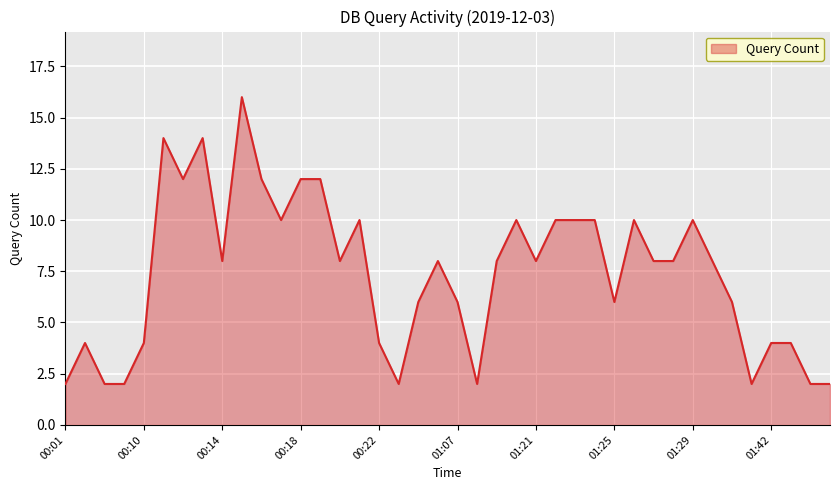

What is the maximum value shown in the chart?

16